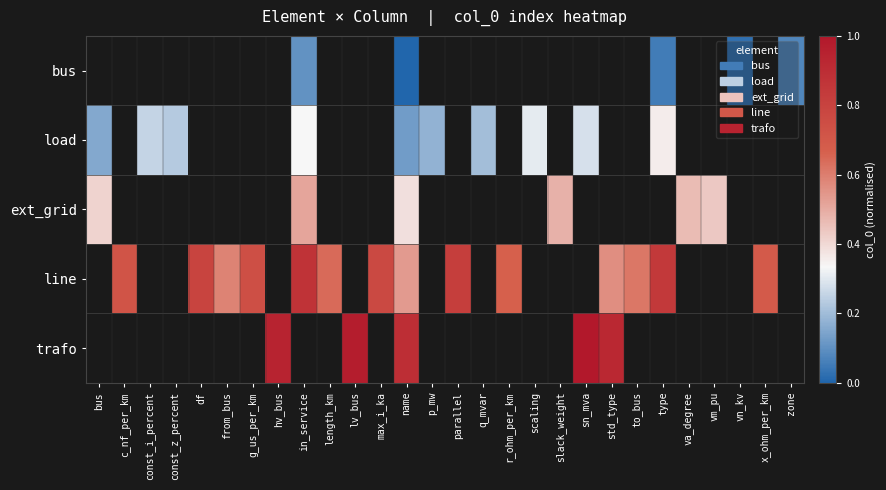

Is the value of bus at parallel greater than the value of trafo at sn_mva?

No